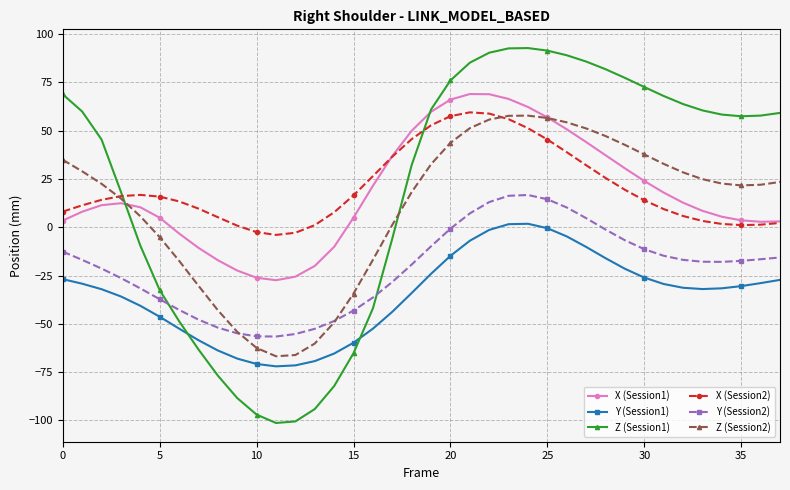

Which series has the largest range (max minus min)?

Z (Session1)